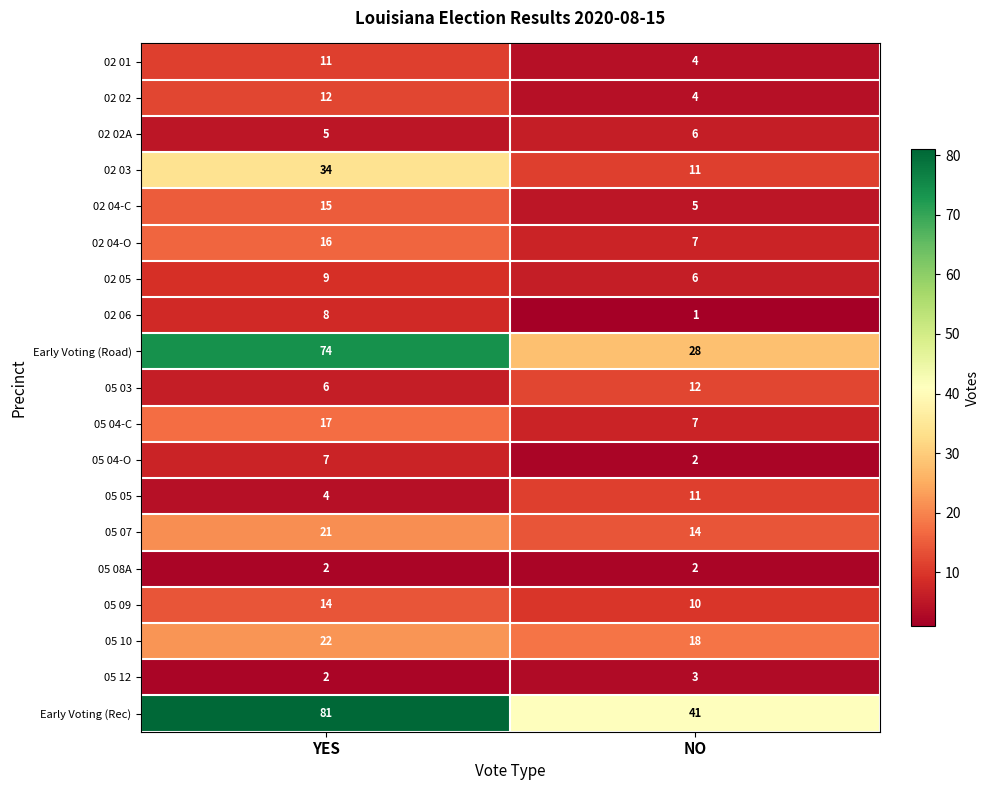

True or false: 02 02 has a value of 12 at YES.

True